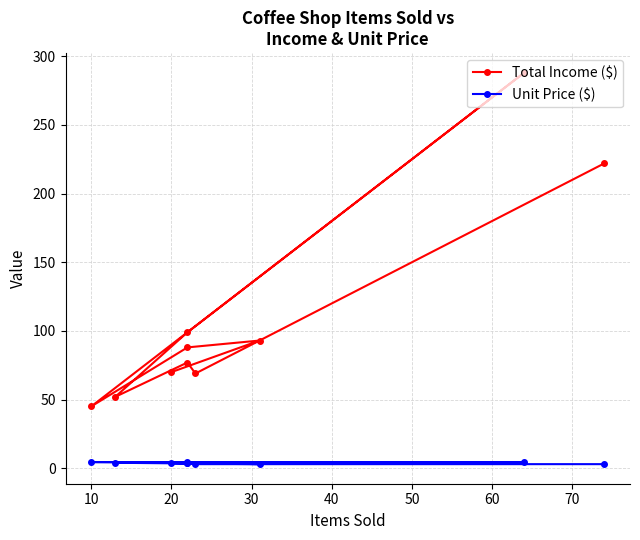

How many values in the Unit Price ($) series exceed 4?

3